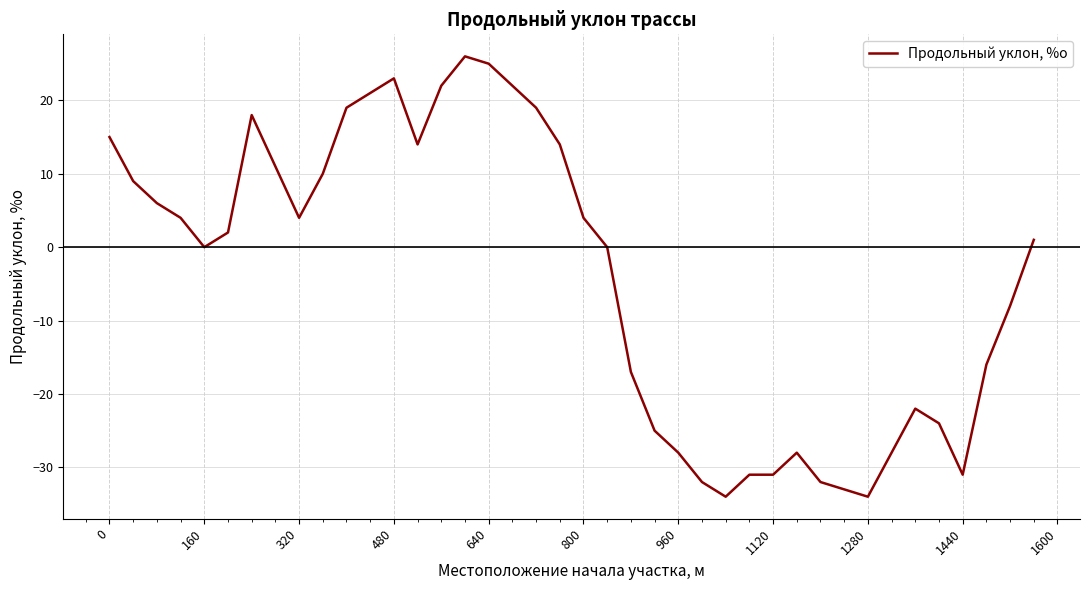

True or false: the data has more than 2 interior local peaks.

True